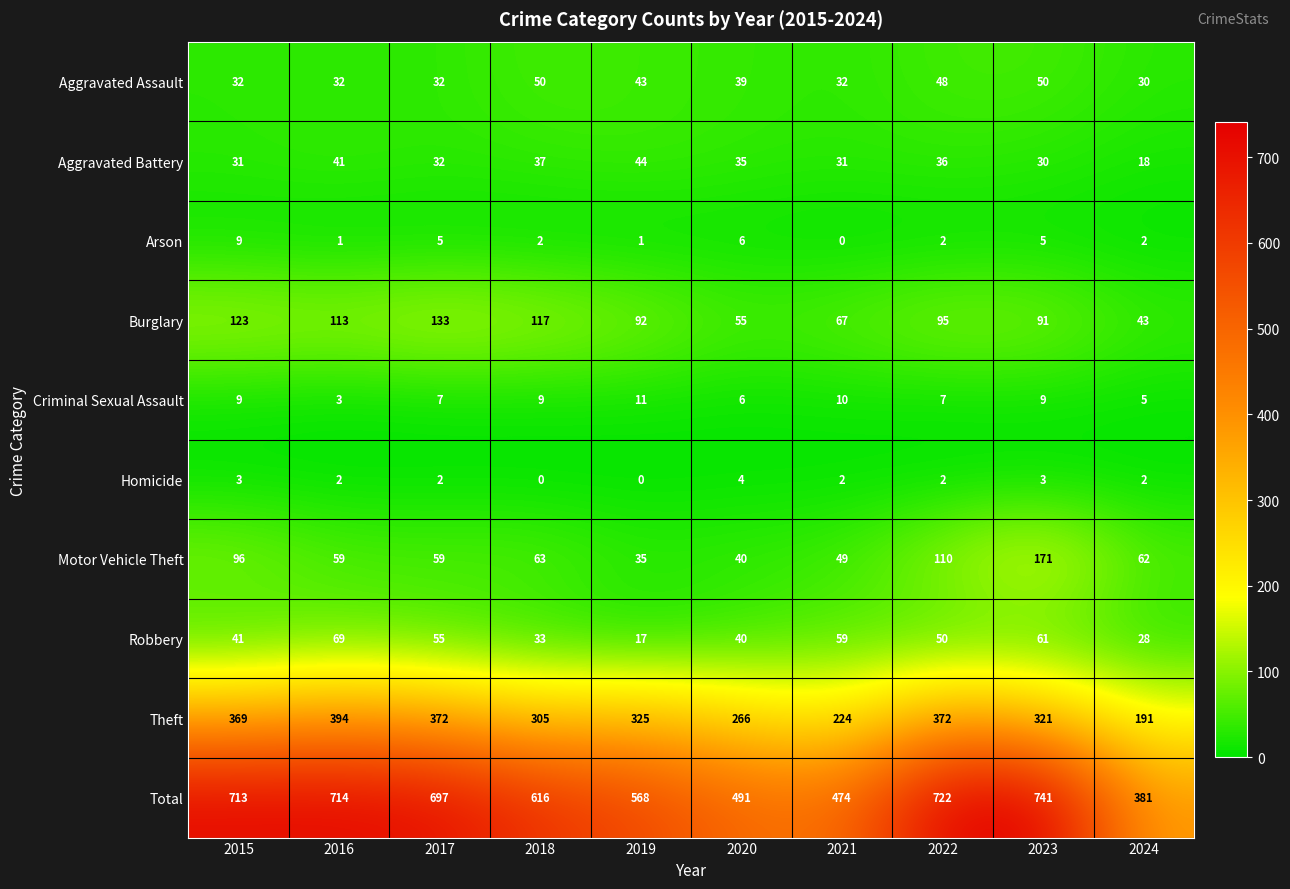

Read the Criminal Sexual Assault value at 2016.

3